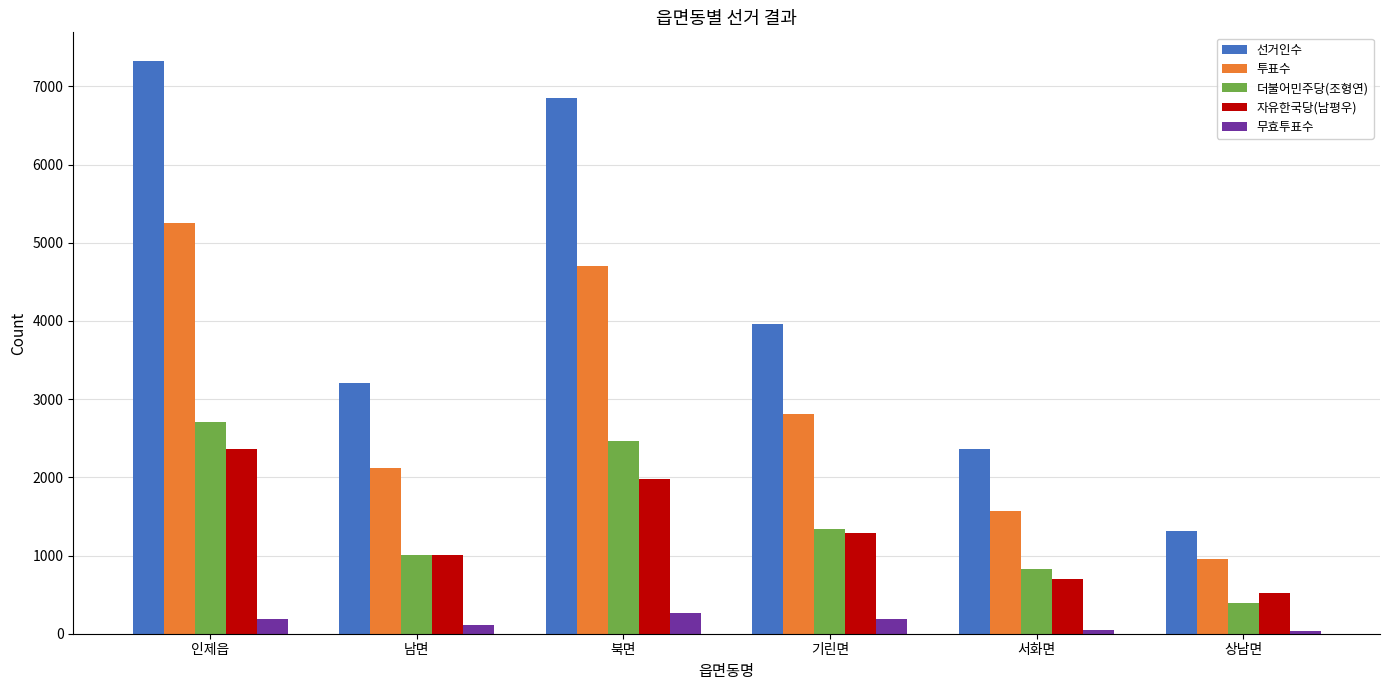

Which series has the largest range (max minus min)?

선거인수